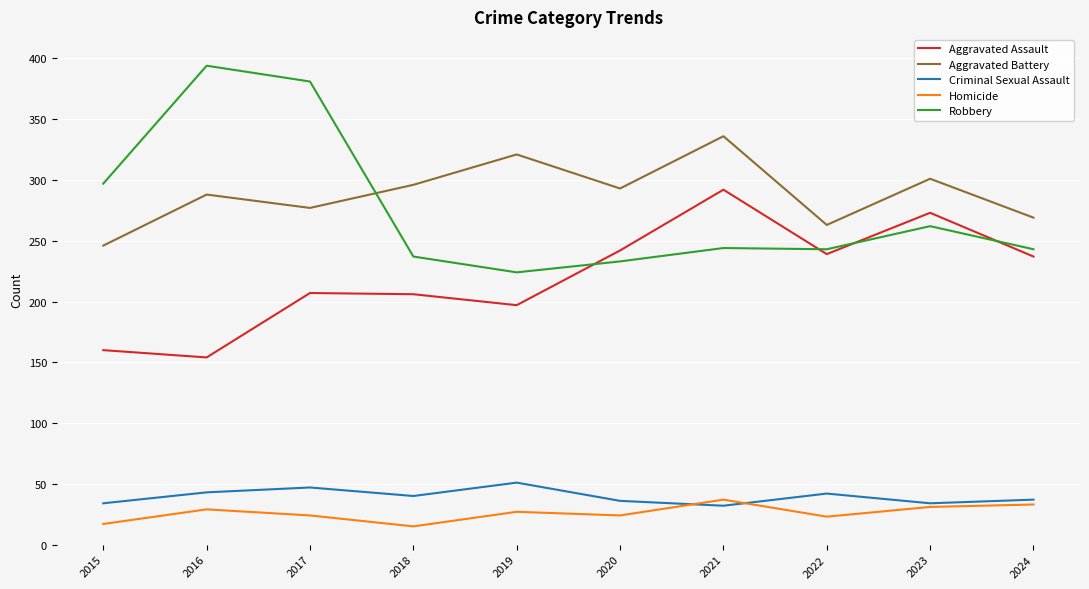

Which series has the widest spread of values?

Robbery